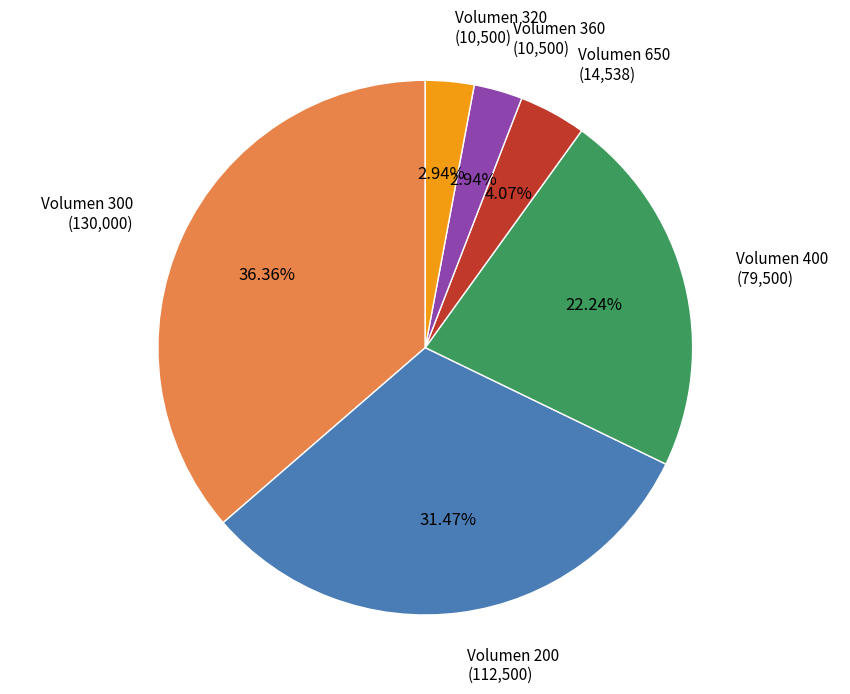

Is there any slice that represents more than half of the pie?

No